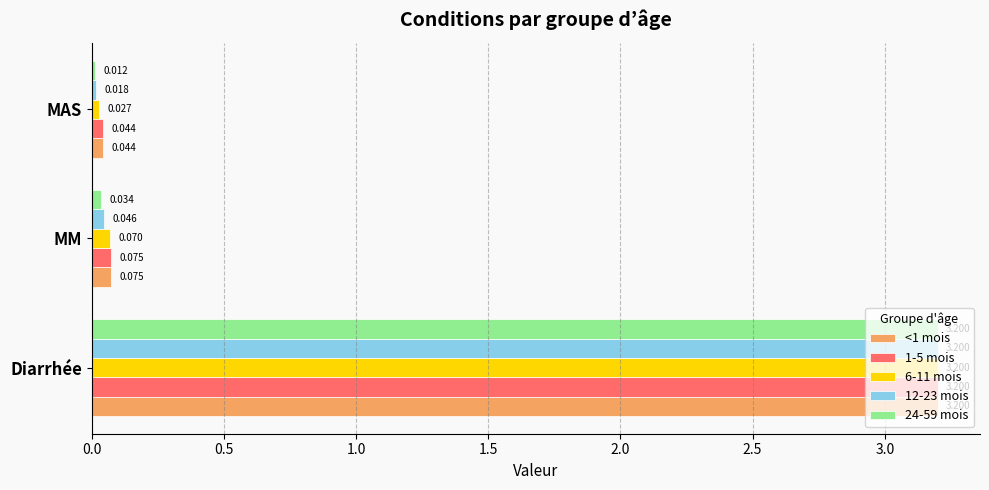

Which series has the largest range (max minus min)?

24-59 mois